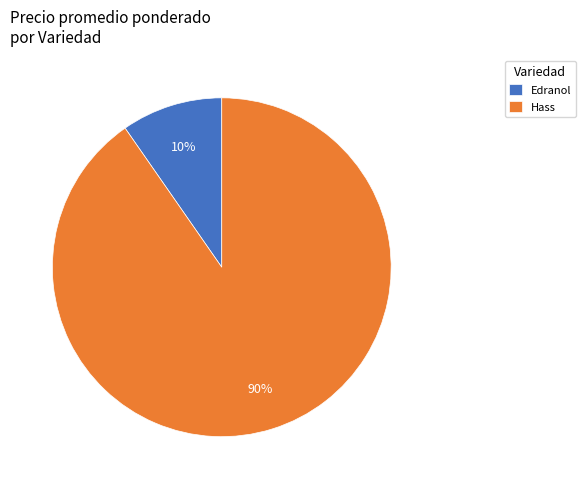

Is it true that Edranol is 1% of the pie?

False